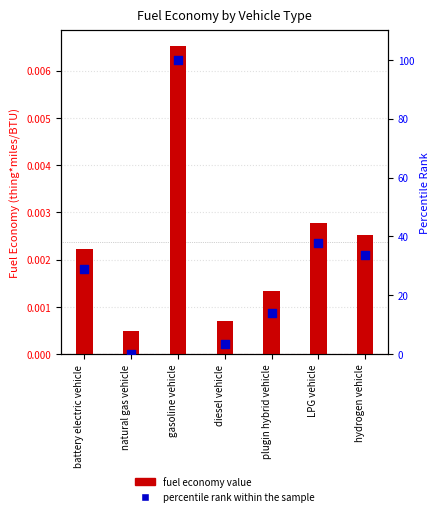

Which series contains the lowest Y value?

percentile rank within the sample